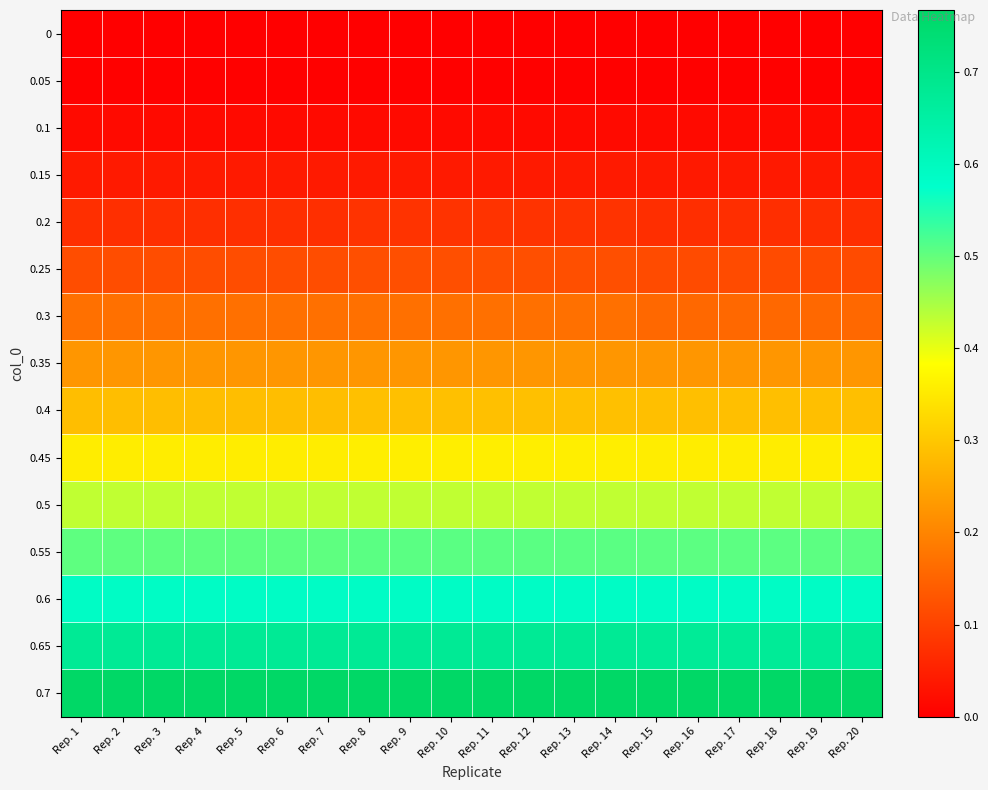

Reading left to right, list all the values displayed in this chart.

0: Rep. 1=-0.0	Rep. 2=-0.0	Rep. 3=-0.0	Rep. 4=-0.0	Rep. 5=-0.0	Rep. 6=-0.0	Rep. 7=-0.0	Rep. 8=-0.0	Rep. 9=-0.0	Rep. 10=-0.0	Rep. 11=-0.0	Rep. 12=-0.0	Rep. 13=-0.0	Rep. 14=-0.0	Rep. 15=-0.0	Rep. 16=-0.0	Rep. 17=-0.0	Rep. 18=-0.0	Rep. 19=-0.0	Rep. 20=-0.0
0.05: Rep. 1=0.0	Rep. 2=0.0	Rep. 3=0.0	Rep. 4=0.0	Rep. 5=0.0	Rep. 6=0.0	Rep. 7=0.0	Rep. 8=0.0	Rep. 9=0.0	Rep. 10=0.0	Rep. 11=0.0	Rep. 12=0.0	Rep. 13=0.0	Rep. 14=0.0	Rep. 15=0.0	Rep. 16=0.0	Rep. 17=0.0	Rep. 18=0.0	Rep. 19=0.0	Rep. 20=0.0
0.1: Rep. 1=0.0	Rep. 2=0.0	Rep. 3=0.0	Rep. 4=0.0	Rep. 5=0.0	Rep. 6=0.0	Rep. 7=0.0	Rep. 8=0.0	Rep. 9=0.0	Rep. 10=0.0	Rep. 11=0.0	Rep. 12=0.0	Rep. 13=0.0	Rep. 14=0.0	Rep. 15=0.0	Rep. 16=0.0	Rep. 17=0.0	Rep. 18=0.0	Rep. 19=0.0	Rep. 20=0.0
0.15: Rep. 1=0.0	Rep. 2=0.0	Rep. 3=0.0	Rep. 4=0.0	Rep. 5=0.0	Rep. 6=0.0	Rep. 7=0.0	Rep. 8=0.0	Rep. 9=0.0	Rep. 10=0.0	Rep. 11=0.0	Rep. 12=0.0	Rep. 13=0.0	Rep. 14=0.0	Rep. 15=0.0	Rep. 16=0.0	Rep. 17=0.0	Rep. 18=0.0	Rep. 19=0.0	Rep. 20=0.0
0.2: Rep. 1=0.1	Rep. 2=0.1	Rep. 3=0.1	Rep. 4=0.1	Rep. 5=0.1	Rep. 6=0.1	Rep. 7=0.1	Rep. 8=0.1	Rep. 9=0.1	Rep. 10=0.1	Rep. 11=0.1	Rep. 12=0.1	Rep. 13=0.1	Rep. 14=0.1	Rep. 15=0.1	Rep. 16=0.1	Rep. 17=0.1	Rep. 18=0.1	Rep. 19=0.1	Rep. 20=0.1
0.25: Rep. 1=0.1	Rep. 2=0.1	Rep. 3=0.1	Rep. 4=0.1	Rep. 5=0.1	Rep. 6=0.1	Rep. 7=0.1	Rep. 8=0.1	Rep. 9=0.1	Rep. 10=0.1	Rep. 11=0.1	Rep. 12=0.1	Rep. 13=0.1	Rep. 14=0.1	Rep. 15=0.1	Rep. 16=0.1	Rep. 17=0.1	Rep. 18=0.1	Rep. 19=0.1	Rep. 20=0.1
0.3: Rep. 1=0.2	Rep. 2=0.2	Rep. 3=0.2	Rep. 4=0.2	Rep. 5=0.2	Rep. 6=0.2	Rep. 7=0.2	Rep. 8=0.2	Rep. 9=0.2	Rep. 10=0.2	Rep. 11=0.2	Rep. 12=0.2	Rep. 13=0.2	Rep. 14=0.2	Rep. 15=0.2	Rep. 16=0.2	Rep. 17=0.2	Rep. 18=0.2	Rep. 19=0.2	Rep. 20=0.2
0.35: Rep. 1=0.2	Rep. 2=0.2	Rep. 3=0.2	Rep. 4=0.2	Rep. 5=0.2	Rep. 6=0.2	Rep. 7=0.2	Rep. 8=0.2	Rep. 9=0.2	Rep. 10=0.2	Rep. 11=0.2	Rep. 12=0.2	Rep. 13=0.2	Rep. 14=0.2	Rep. 15=0.2	Rep. 16=0.2	Rep. 17=0.2	Rep. 18=0.2	Rep. 19=0.2	Rep. 20=0.2
0.4: Rep. 1=0.3	Rep. 2=0.3	Rep. 3=0.3	Rep. 4=0.3	Rep. 5=0.3	Rep. 6=0.3	Rep. 7=0.3	Rep. 8=0.3	Rep. 9=0.3	Rep. 10=0.3	Rep. 11=0.3	Rep. 12=0.3	Rep. 13=0.3	Rep. 14=0.3	Rep. 15=0.3	Rep. 16=0.3	Rep. 17=0.3	Rep. 18=0.3	Rep. 19=0.3	Rep. 20=0.3
0.45: Rep. 1=0.4	Rep. 2=0.4	Rep. 3=0.4	Rep. 4=0.4	Rep. 5=0.4	Rep. 6=0.4	Rep. 7=0.4	Rep. 8=0.4	Rep. 9=0.4	Rep. 10=0.4	Rep. 11=0.4	Rep. 12=0.4	Rep. 13=0.4	Rep. 14=0.4	Rep. 15=0.4	Rep. 16=0.4	Rep. 17=0.4	Rep. 18=0.4	Rep. 19=0.4	Rep. 20=0.4
0.5: Rep. 1=0.4	Rep. 2=0.4	Rep. 3=0.4	Rep. 4=0.4	Rep. 5=0.4	Rep. 6=0.4	Rep. 7=0.4	Rep. 8=0.4	Rep. 9=0.4	Rep. 10=0.4	Rep. 11=0.4	Rep. 12=0.4	Rep. 13=0.4	Rep. 14=0.4	Rep. 15=0.4	Rep. 16=0.4	Rep. 17=0.4	Rep. 18=0.4	Rep. 19=0.4	Rep. 20=0.4
0.55: Rep. 1=0.5	Rep. 2=0.5	Rep. 3=0.5	Rep. 4=0.5	Rep. 5=0.5	Rep. 6=0.5	Rep. 7=0.5	Rep. 8=0.5	Rep. 9=0.5	Rep. 10=0.5	Rep. 11=0.5	Rep. 12=0.5	Rep. 13=0.5	Rep. 14=0.5	Rep. 15=0.5	Rep. 16=0.5	Rep. 17=0.5	Rep. 18=0.5	Rep. 19=0.5	Rep. 20=0.5
0.6: Rep. 1=0.6	Rep. 2=0.6	Rep. 3=0.6	Rep. 4=0.6	Rep. 5=0.6	Rep. 6=0.6	Rep. 7=0.6	Rep. 8=0.6	Rep. 9=0.6	Rep. 10=0.6	Rep. 11=0.6	Rep. 12=0.6	Rep. 13=0.6	Rep. 14=0.6	Rep. 15=0.6	Rep. 16=0.6	Rep. 17=0.6	Rep. 18=0.6	Rep. 19=0.6	Rep. 20=0.6
0.65: Rep. 1=0.7	Rep. 2=0.7	Rep. 3=0.7	Rep. 4=0.7	Rep. 5=0.7	Rep. 6=0.7	Rep. 7=0.7	Rep. 8=0.7	Rep. 9=0.7	Rep. 10=0.7	Rep. 11=0.7	Rep. 12=0.7	Rep. 13=0.7	Rep. 14=0.7	Rep. 15=0.7	Rep. 16=0.7	Rep. 17=0.7	Rep. 18=0.7	Rep. 19=0.7	Rep. 20=0.7
0.7: Rep. 1=0.8	Rep. 2=0.8	Rep. 3=0.8	Rep. 4=0.8	Rep. 5=0.8	Rep. 6=0.8	Rep. 7=0.8	Rep. 8=0.8	Rep. 9=0.8	Rep. 10=0.8	Rep. 11=0.8	Rep. 12=0.8	Rep. 13=0.8	Rep. 14=0.8	Rep. 15=0.8	Rep. 16=0.8	Rep. 17=0.8	Rep. 18=0.8	Rep. 19=0.8	Rep. 20=0.8